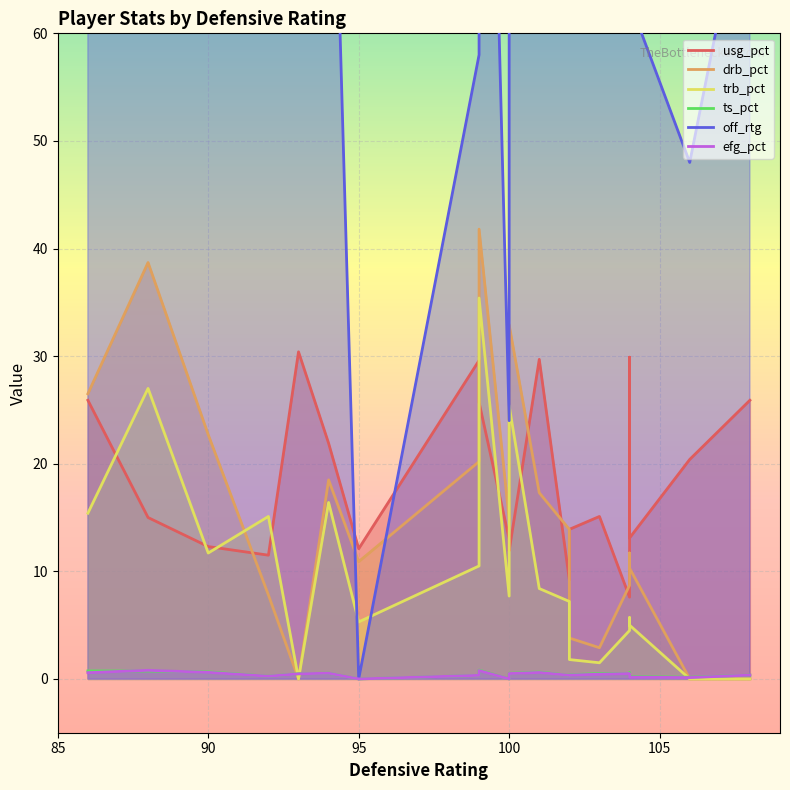

What is the sum of all trb_pct values?

204.0